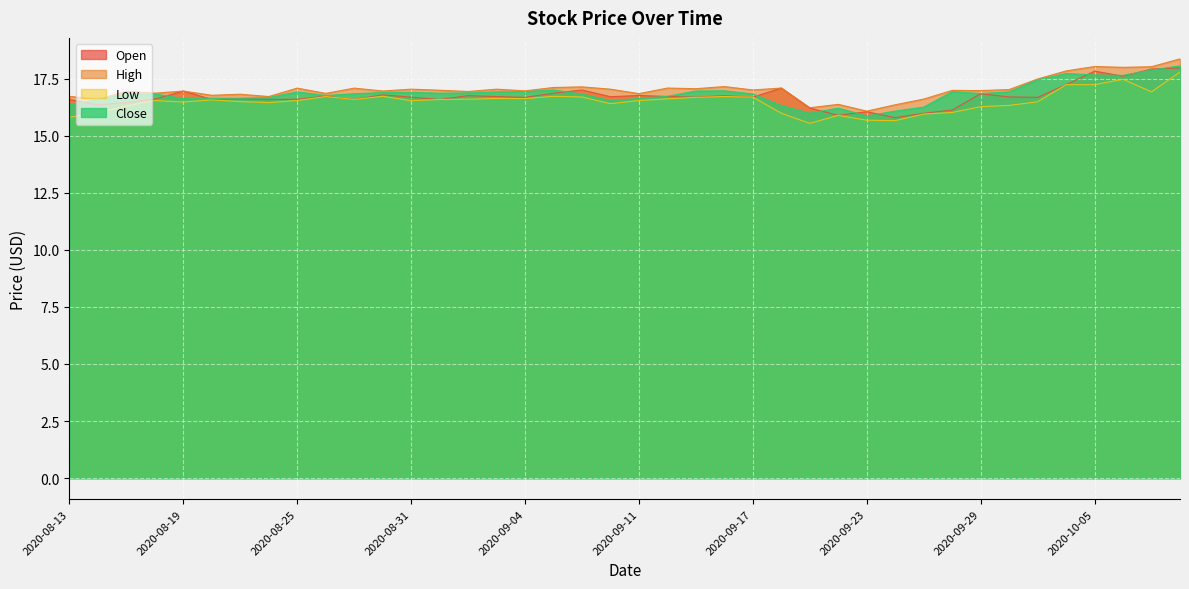

How many data points in Close are above 16?

38